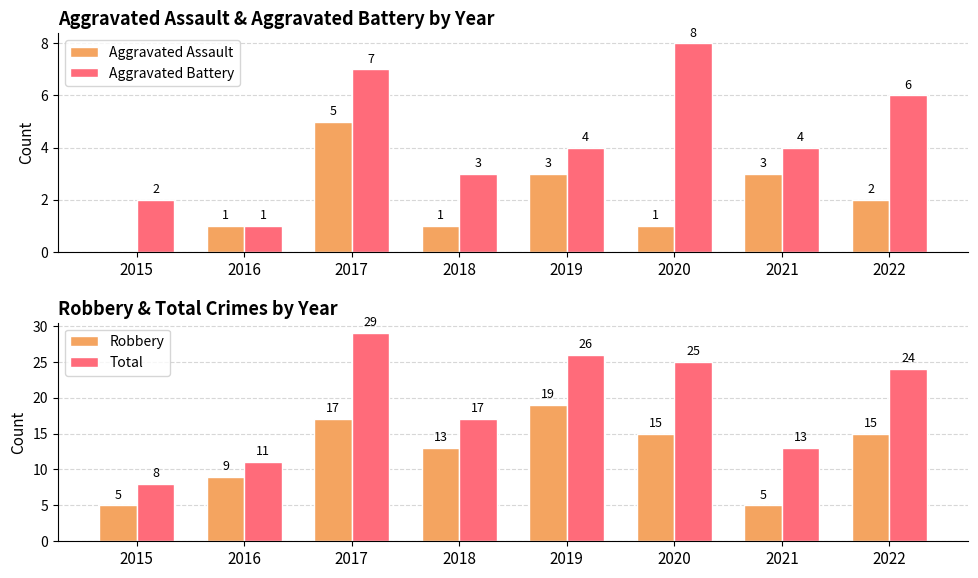

At which category does the chart reach its minimum across all series?

2015